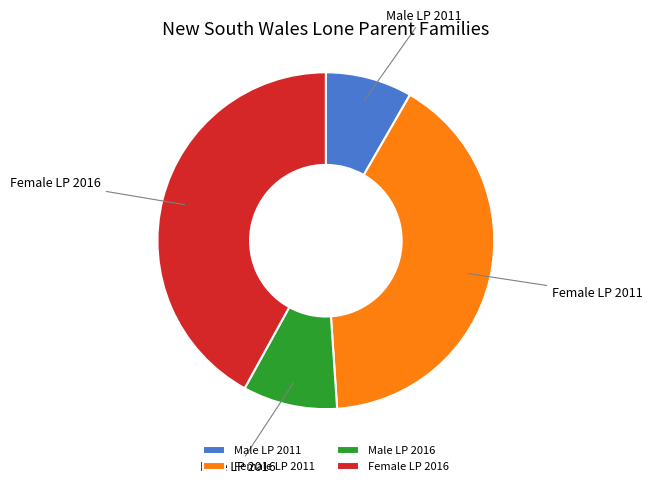

Is there a majority slice in this chart?

No